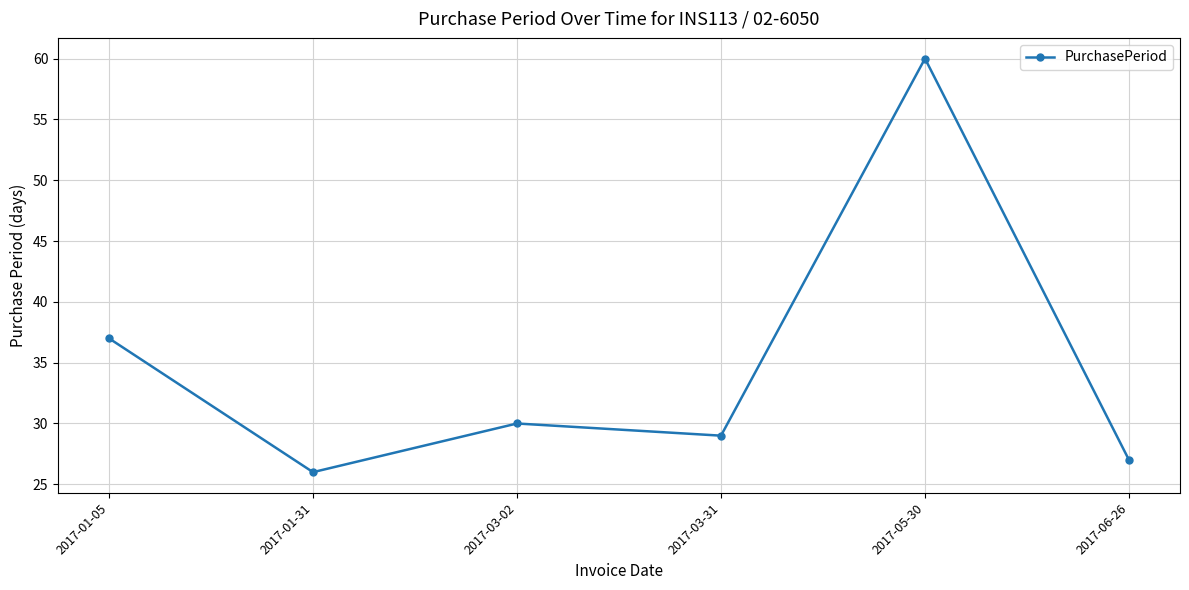

True or false: the data shows 27 at 2017-06-26.

True